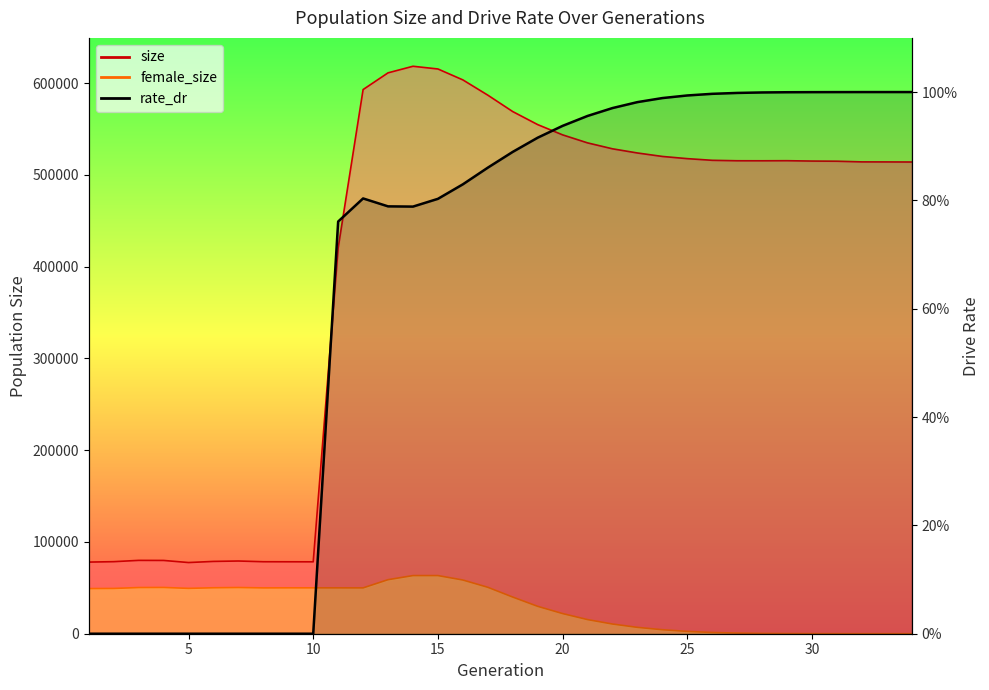

The chart shows a value of 1.0 at 25. True or false?

True